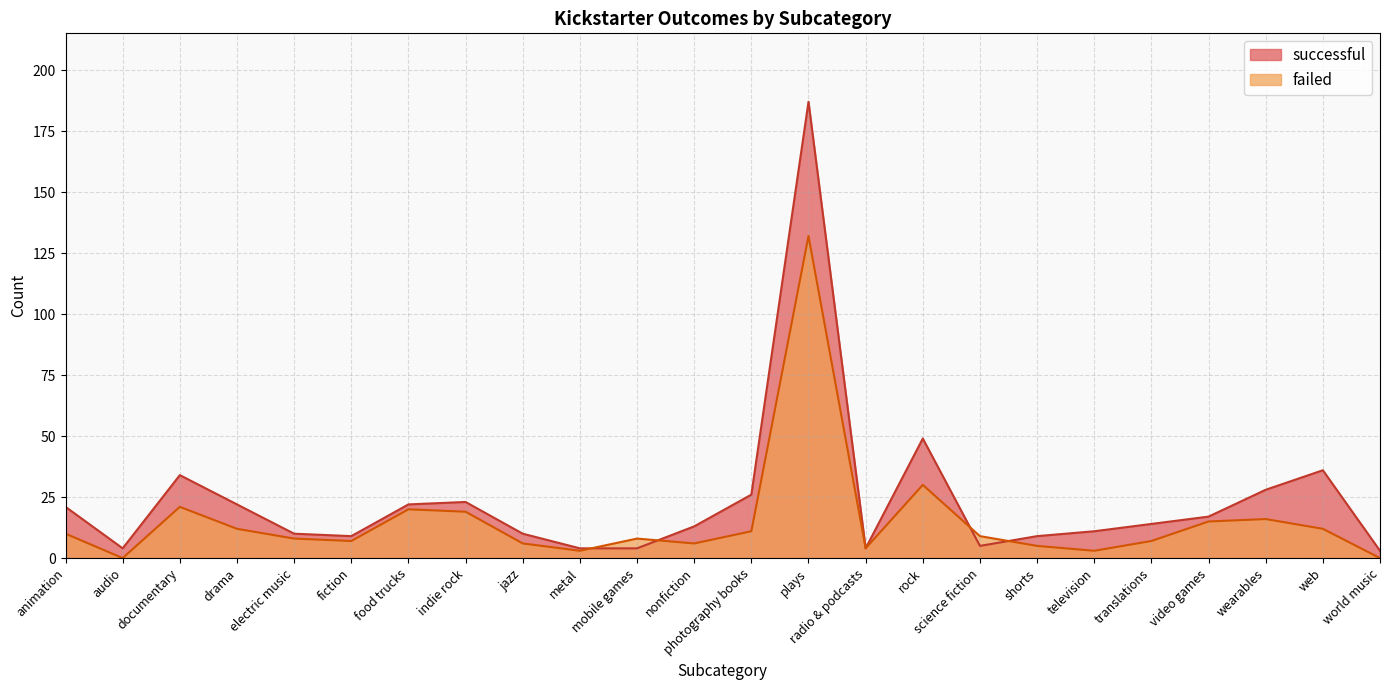

What is the sum of the successful values at web and science fiction?

41